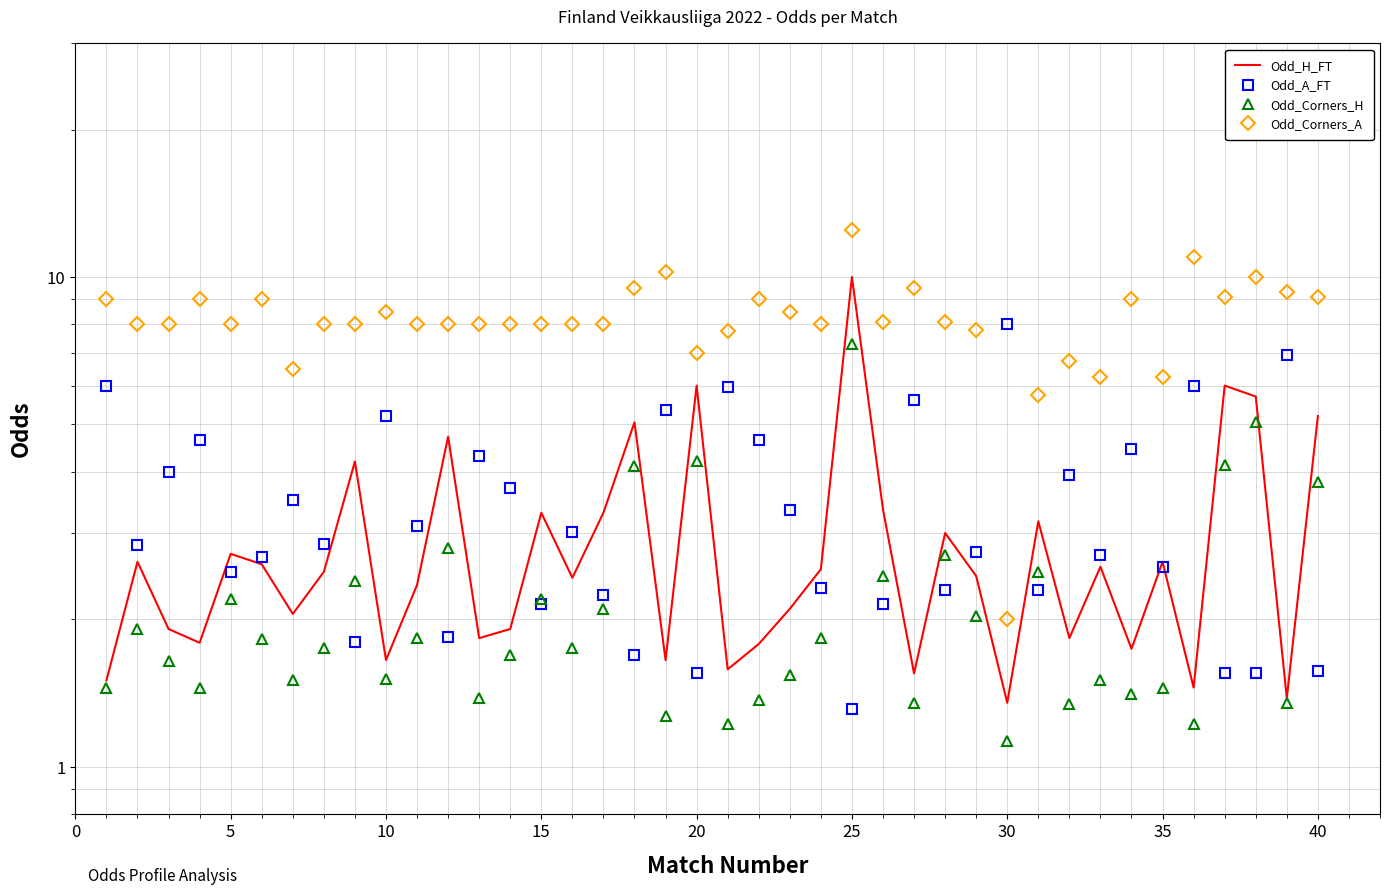

True or false: Odd_A_FT has more than 1 points higher than both neighbors.

True